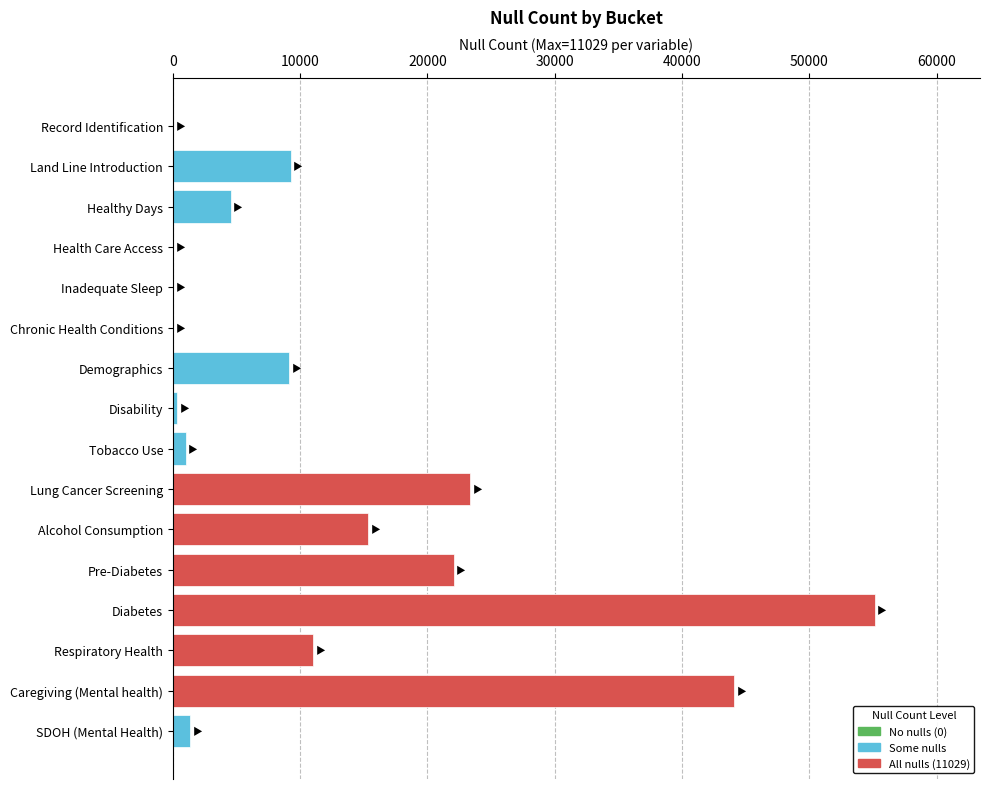

What is the sum of all values?

196582